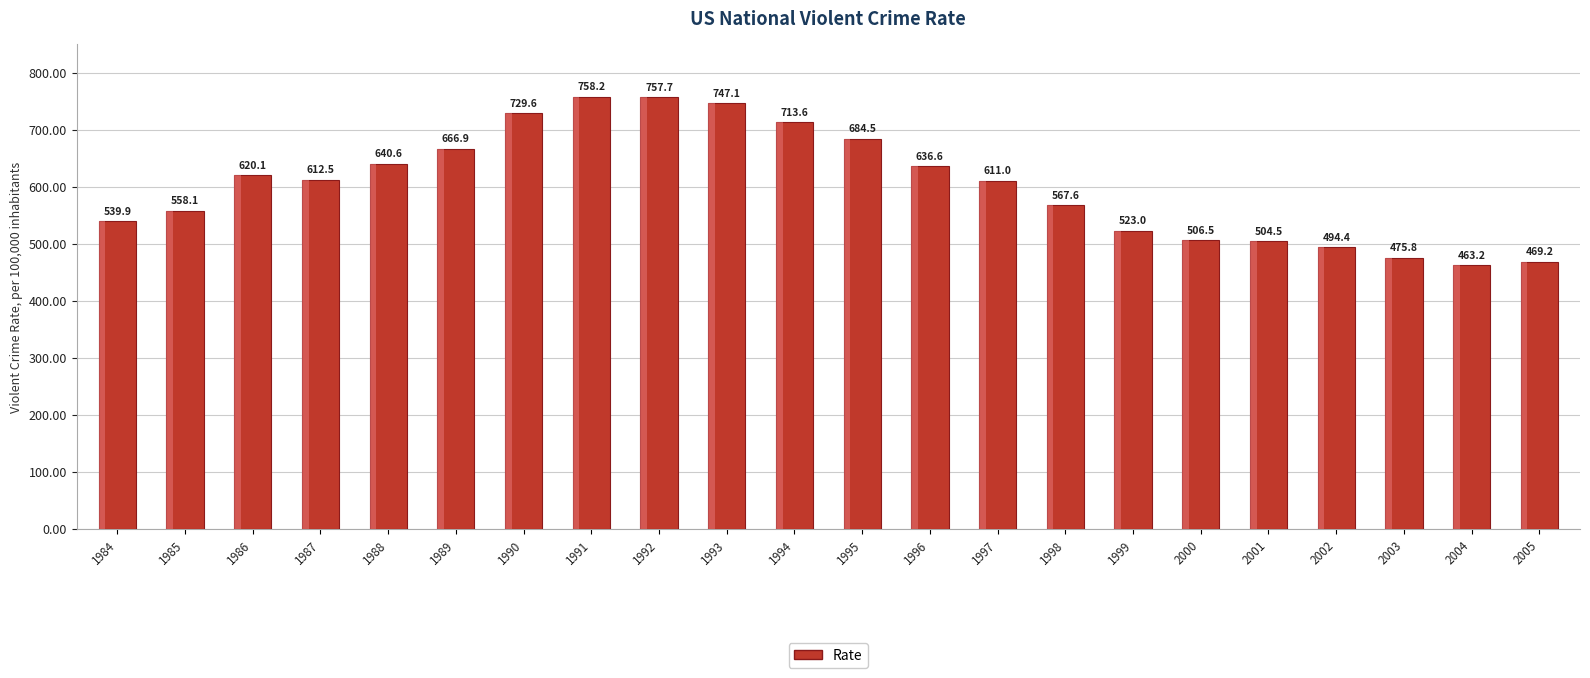

How many series are shown in this chart?

1